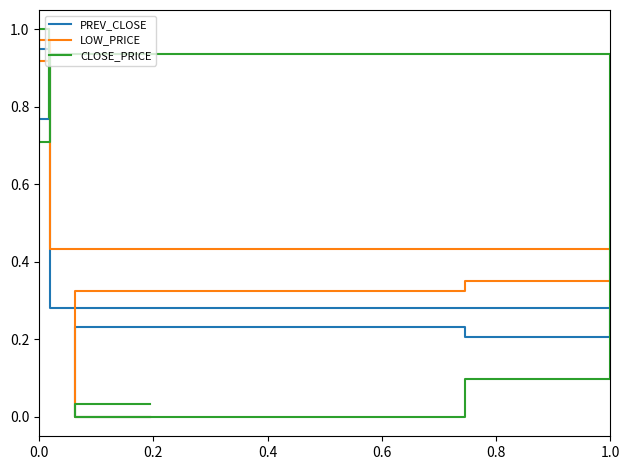

What is the difference between the highest and lowest values at 1.0?

0.2